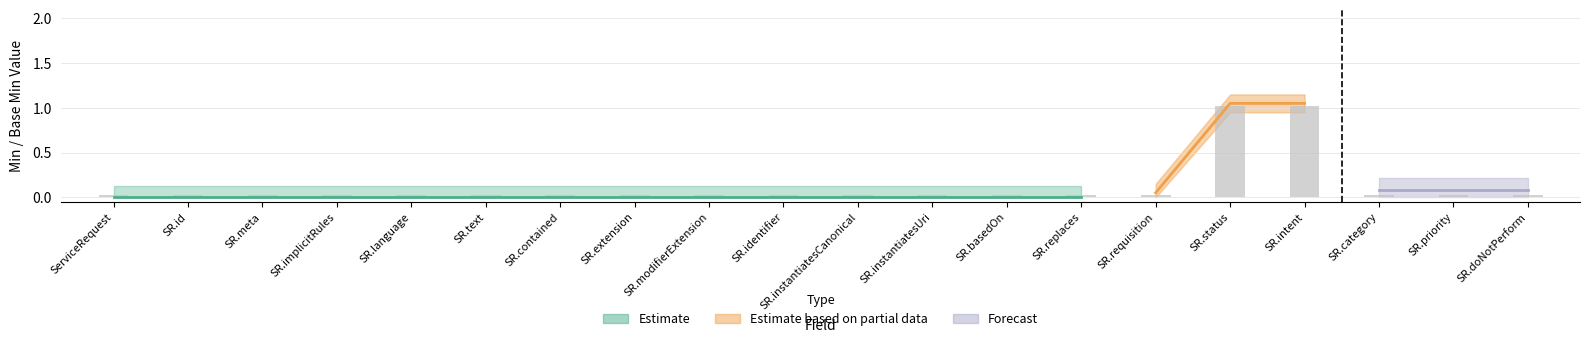

Is it true that the value at SR.instantiatesCanonical is 0.0?

True